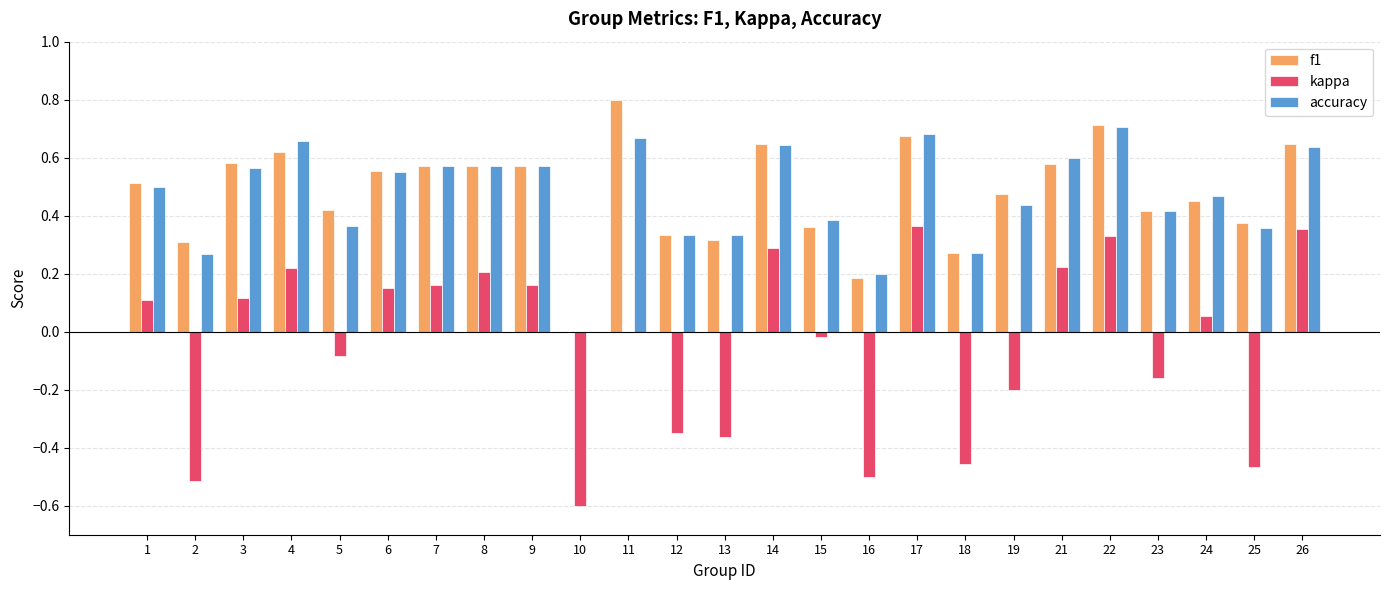

Is the value of f1 at 2 greater than the value of accuracy at 14?

No